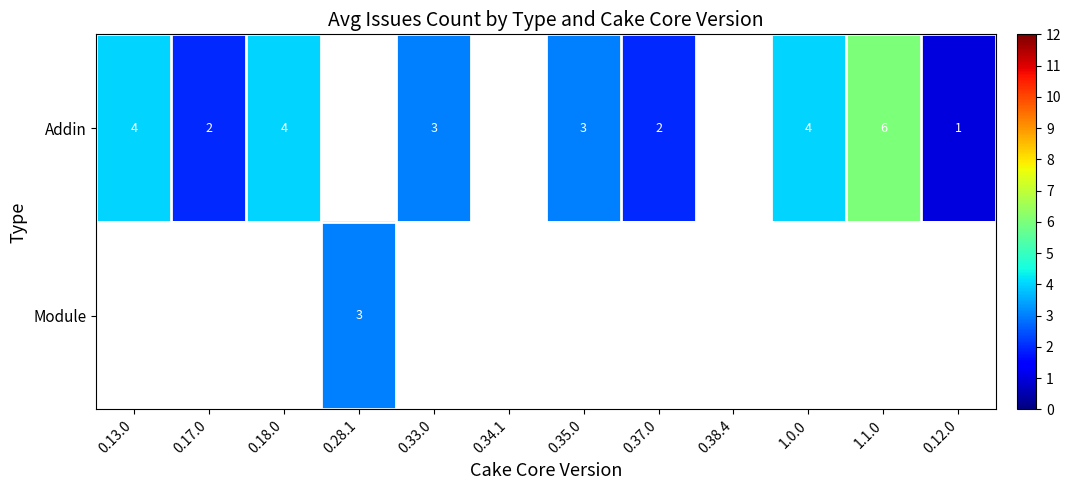

At how many categories does at least one series exceed 4?

1